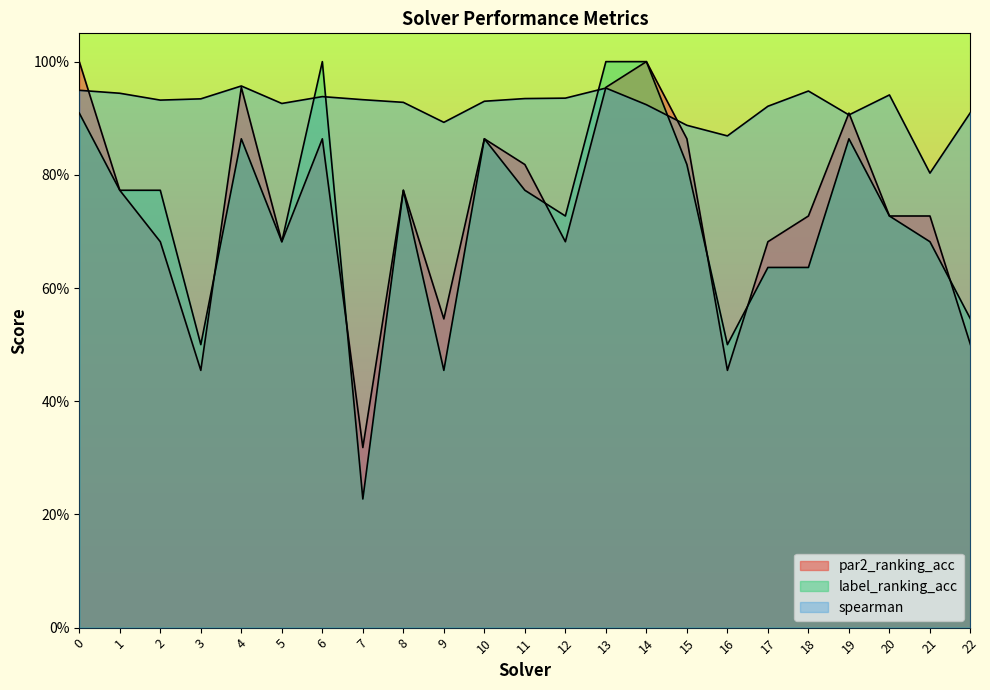

Rank the series at 2 from lowest to highest value.

par2_ranking_acc, label_ranking_acc, spearman